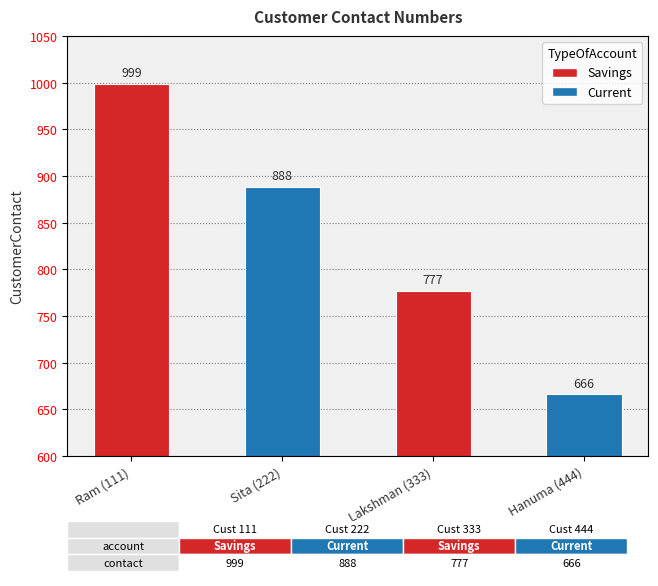

Read the value at Ram (111), to the nearest 5.

1000